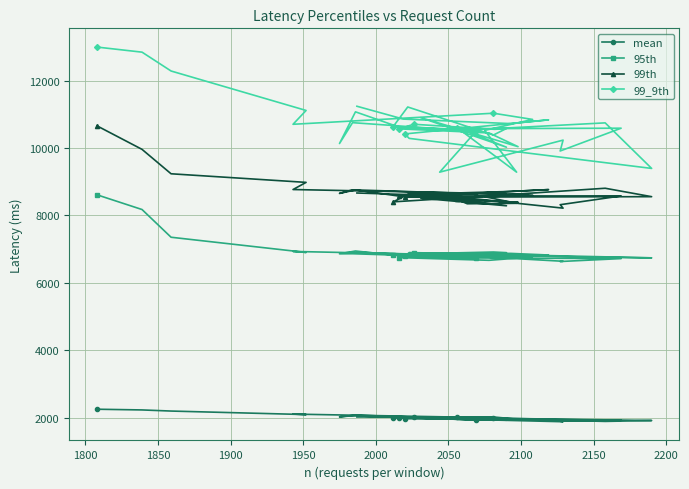

Is this an area chart (filled region under the line)?

No